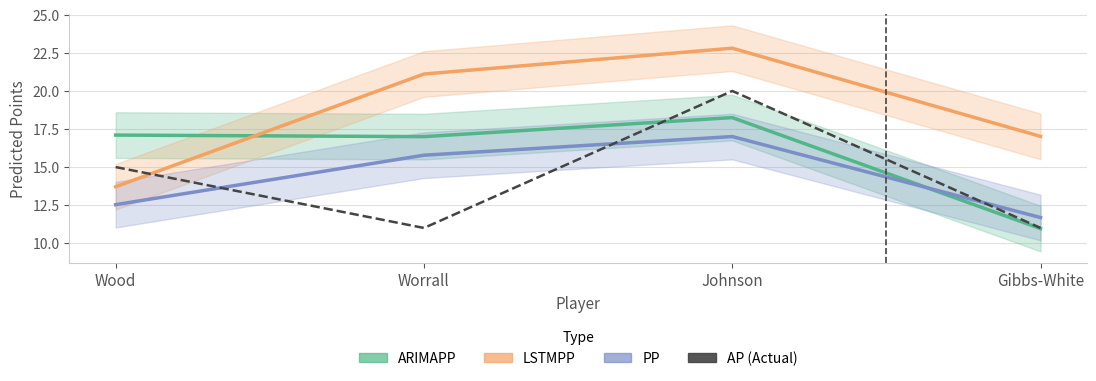

What is the minimum value shown in the chart?

11.0